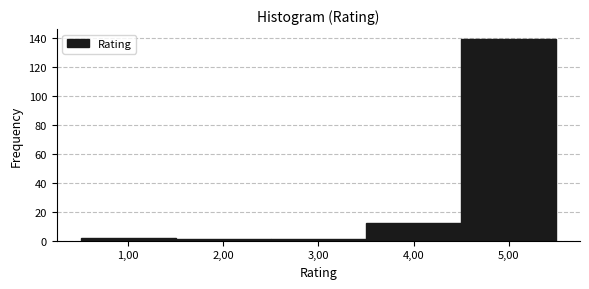

Reading right to left, extract all data points from this chart.

139	12	1	1	2